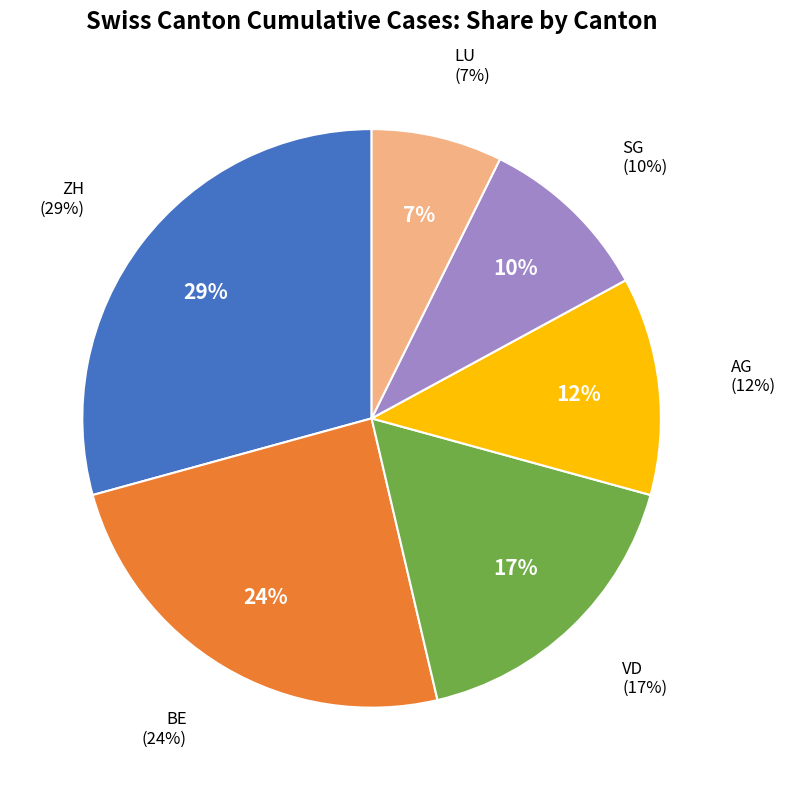

True or false: VD accounts for 11% of the total.

False